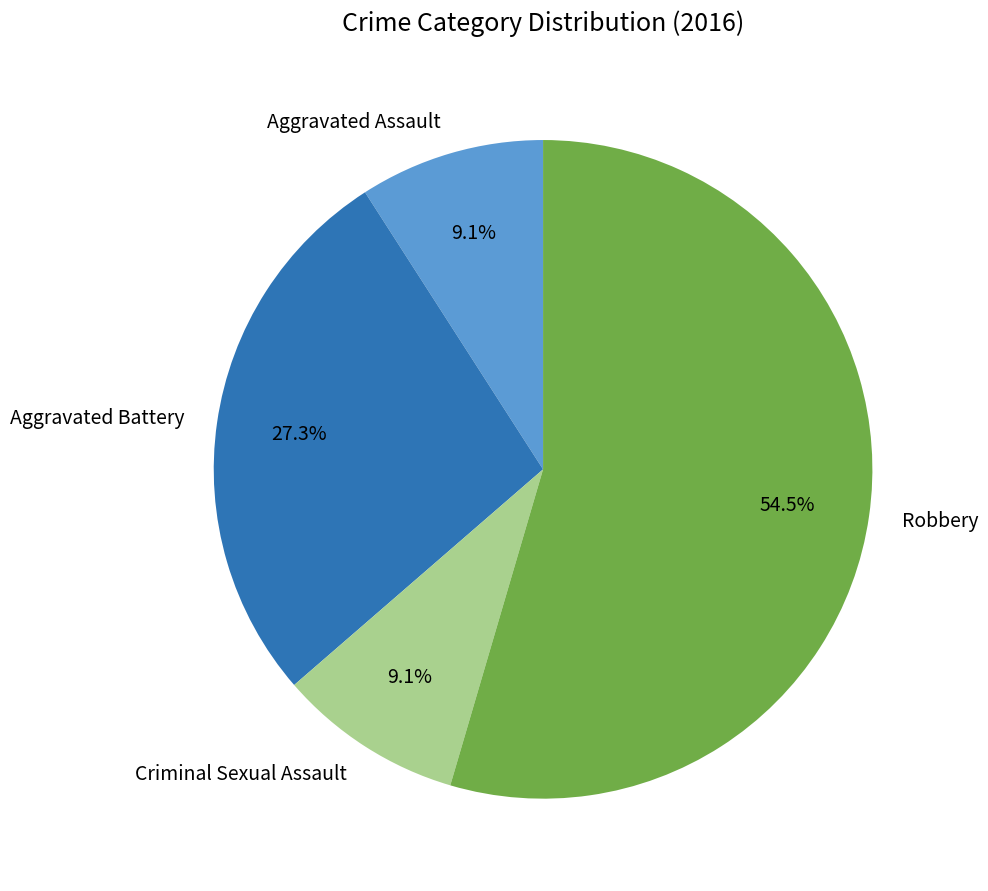

What is the largest slice in the pie chart?

Robbery